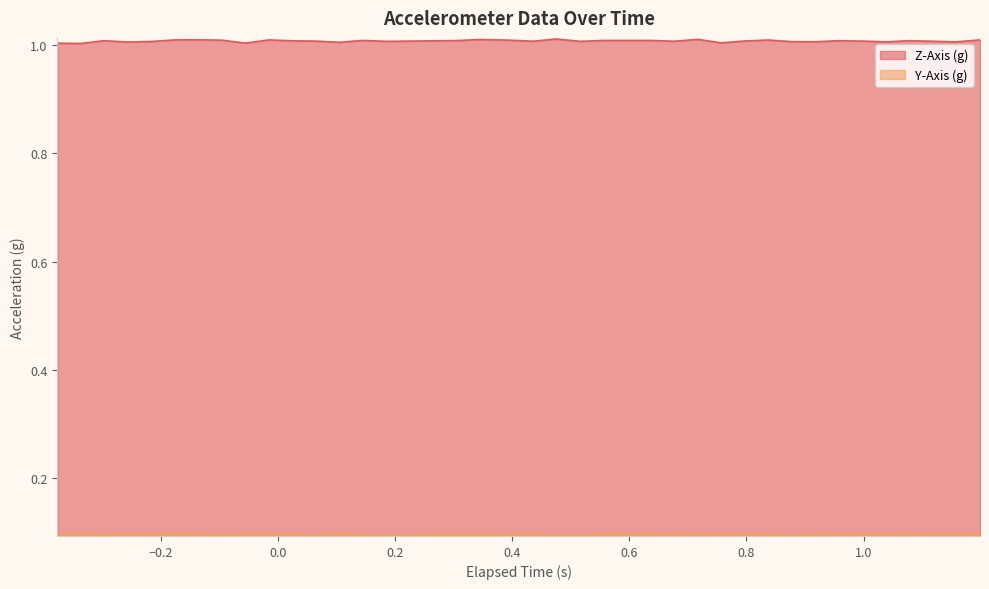

What is the lowest value of the Y-Axis (g) series?

0.1